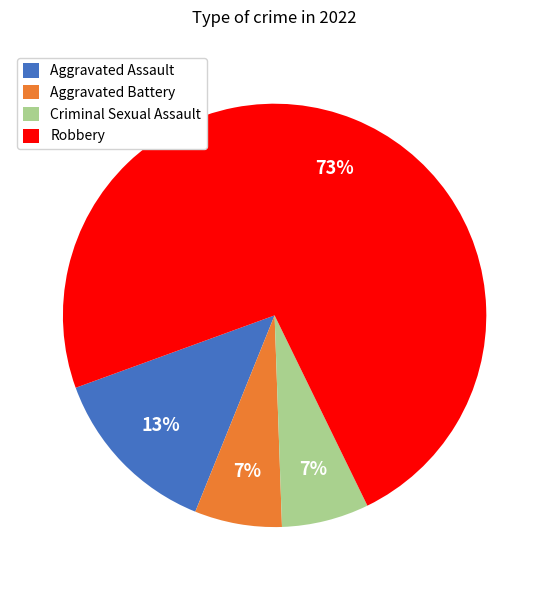

How many slices are in this pie chart?

4